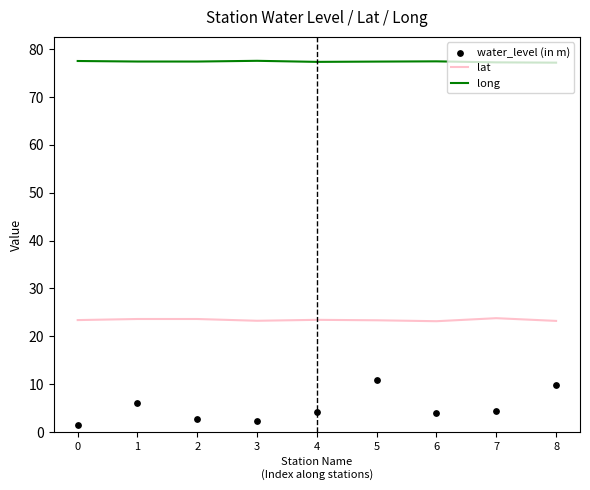

Which series contains the lowest Y value?

water_level (in m)